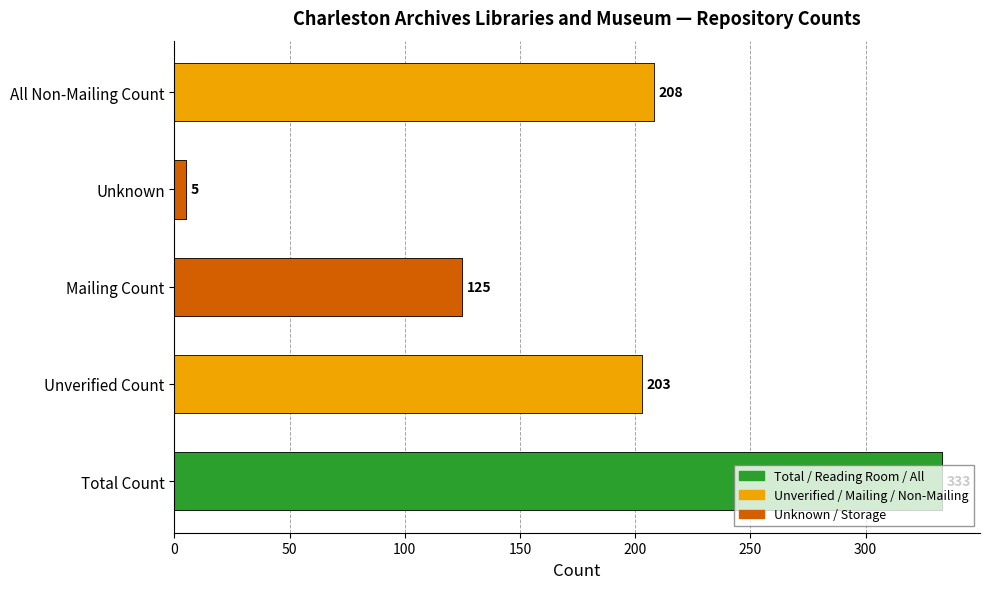

What is the sum of all values?

874